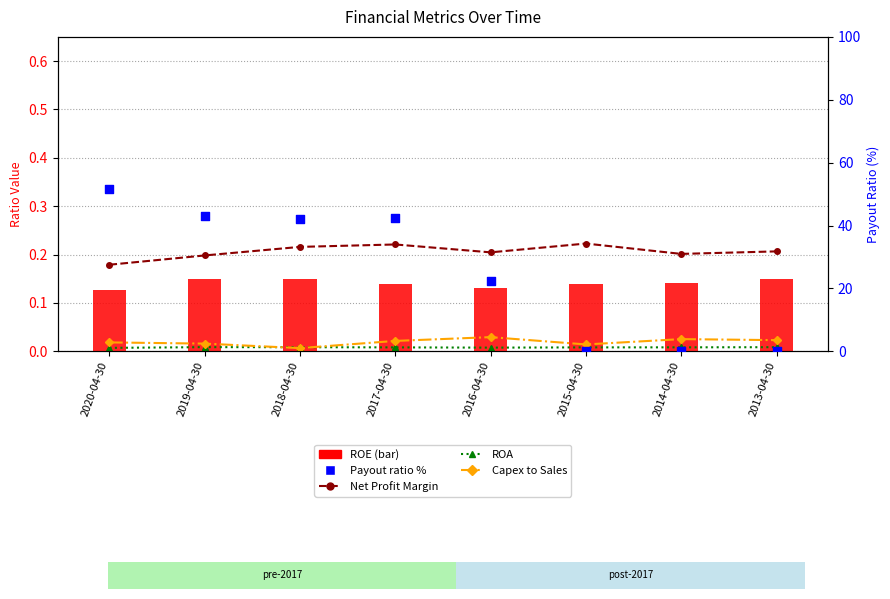

What are all the series names shown in the legend?

Net Profit Margin, ROA, Capex to Sales, ROE, Payout ratio %